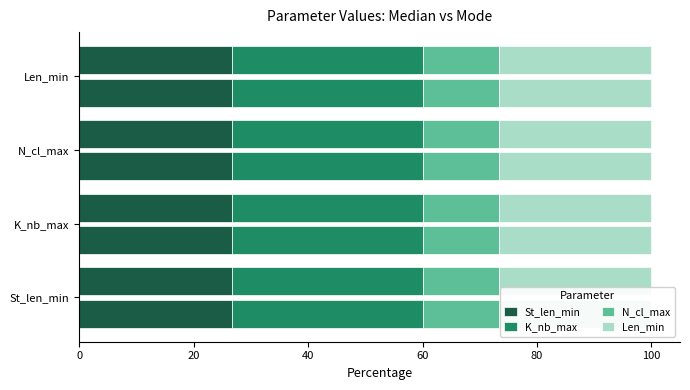

Which has a higher value, St_len_min or N_cl_max?

St_len_min